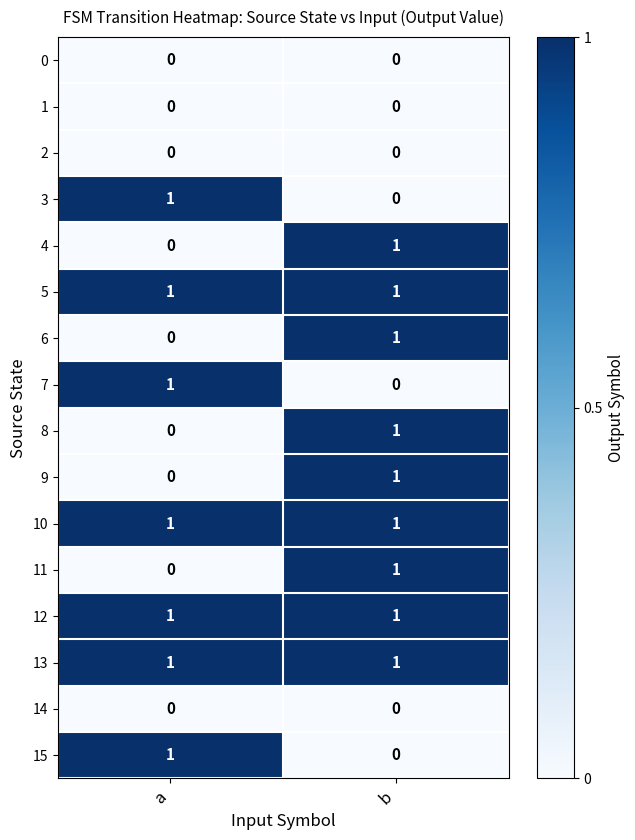

The 4 series shows 1 at b. True or false?

True